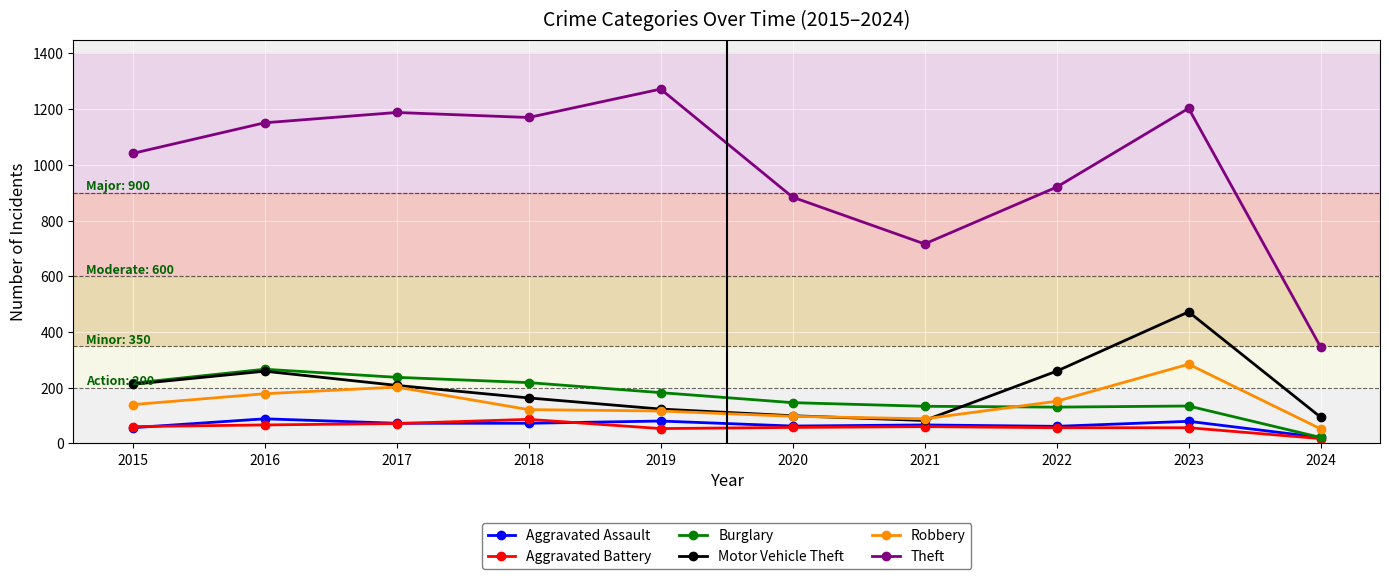

At which category does the chart reach its minimum across all series?

2024